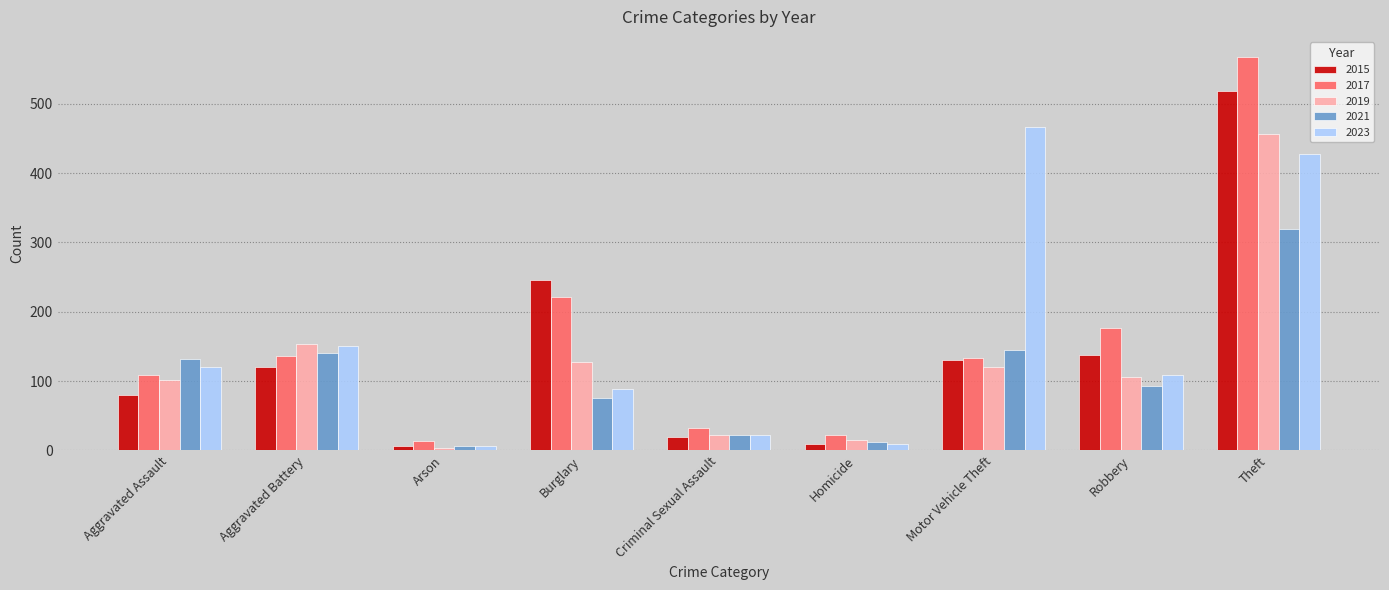

What is the difference between the highest and lowest values at Burglary?

170